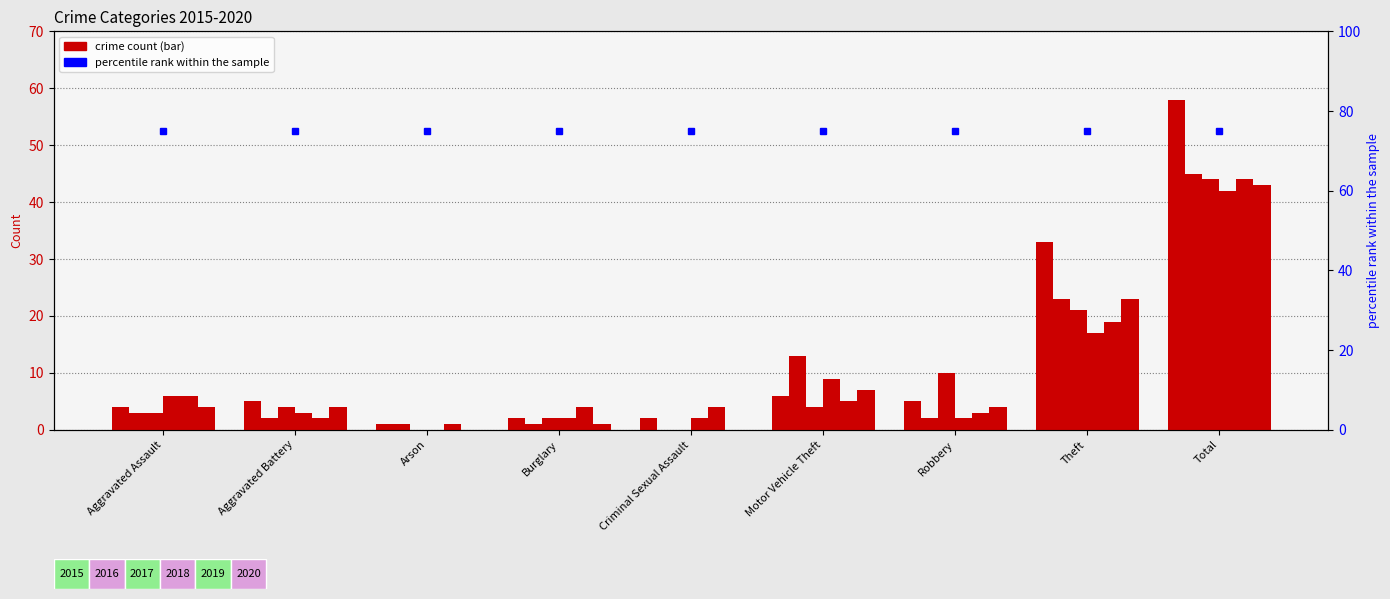

Is it true that 2017 equals 25 at Criminal Sexual Assault?

False